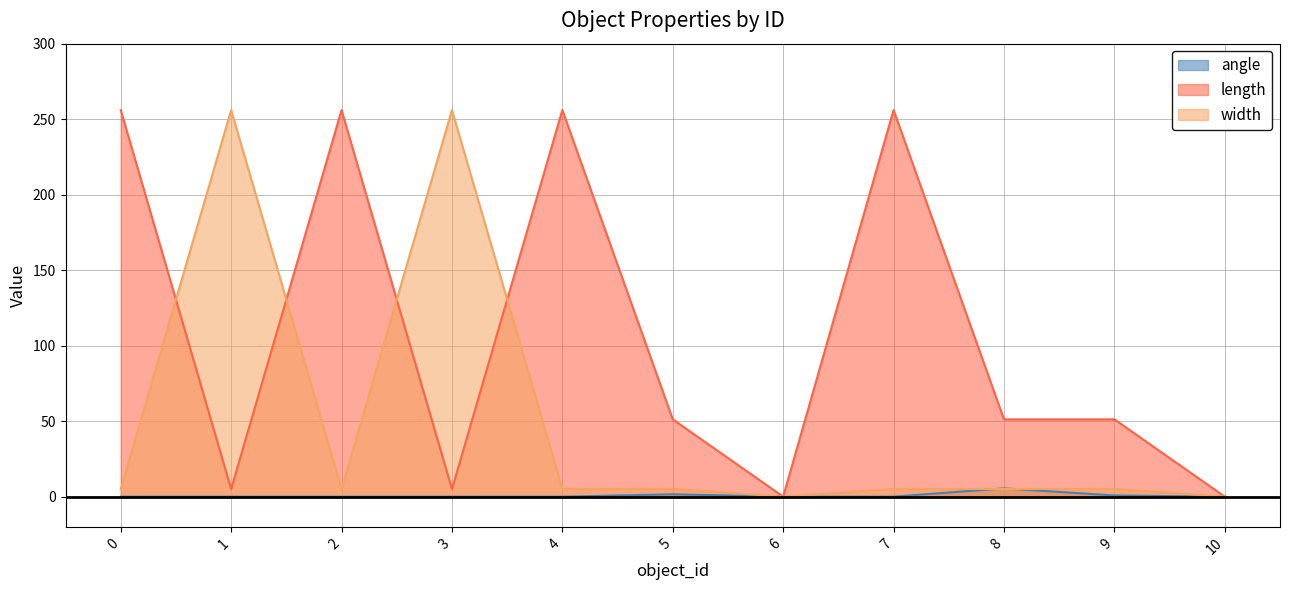

True or false: width has more than 2 points higher than both neighbors.

False